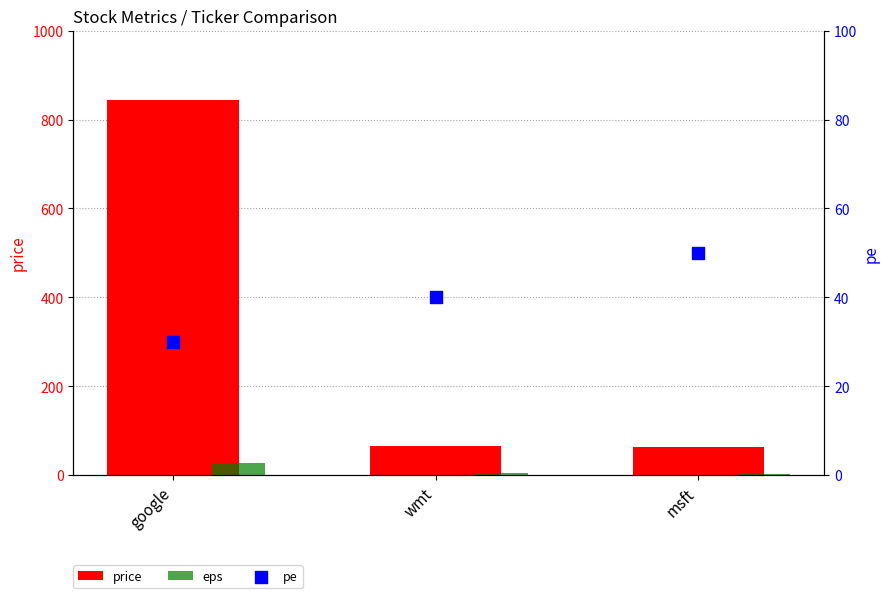

What are all the series names shown in the legend?

price, eps, pe